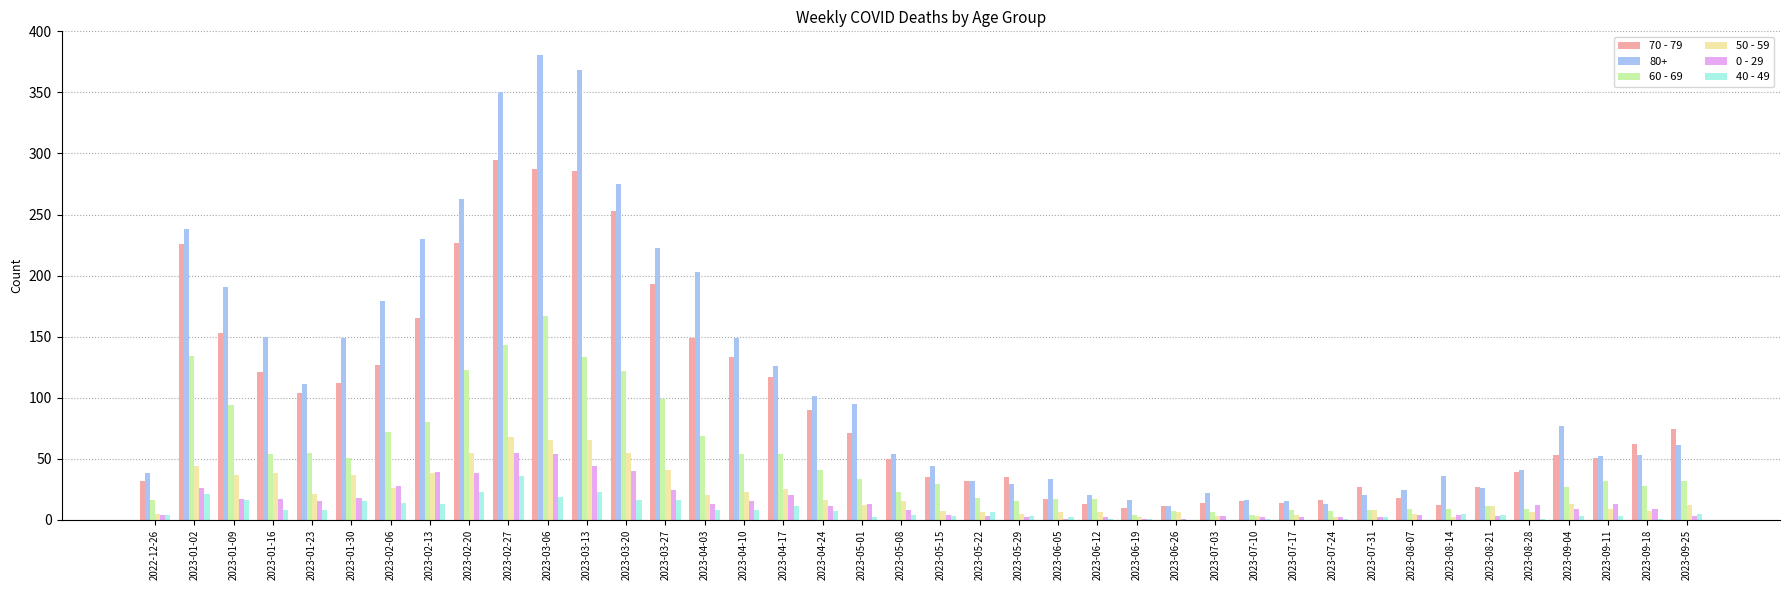

Which series has the largest total across all categories?

80+